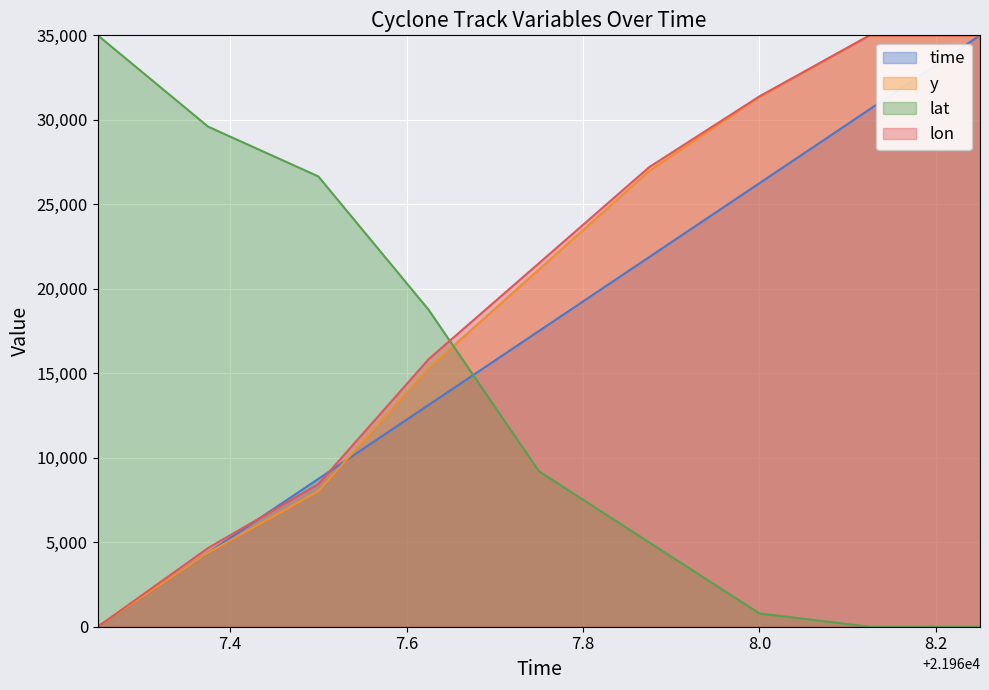

What is the difference between the maximum and minimum values in the lon series?

35000.0